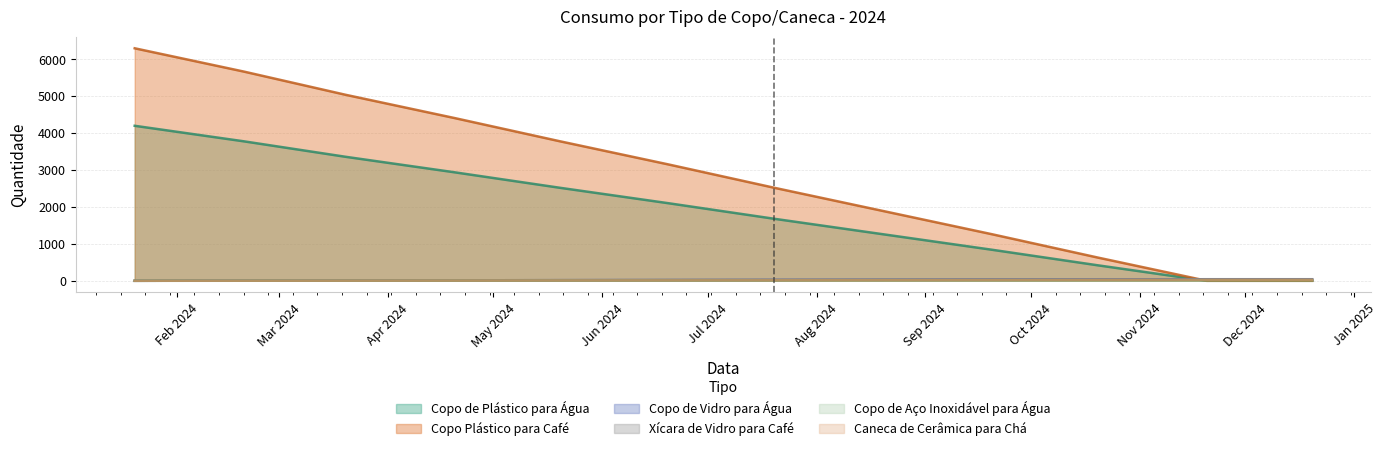

True or false: Xícara de Vidro para Café and Copo de Aço Inoxidável para Água intersect in this chart.

False